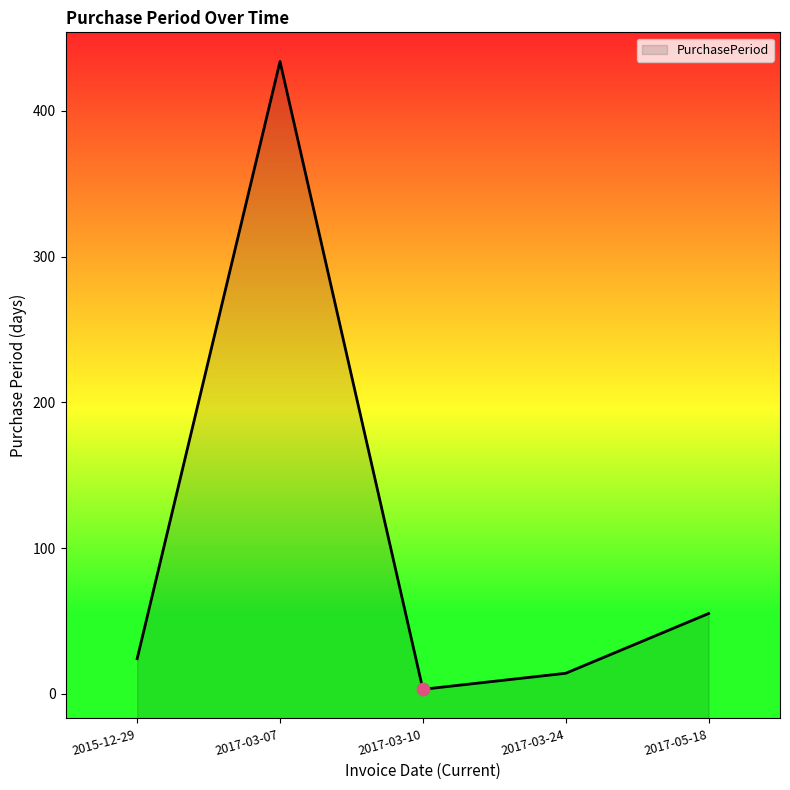

Between 2015-12-29 and 2017-03-24, which is larger?

2015-12-29